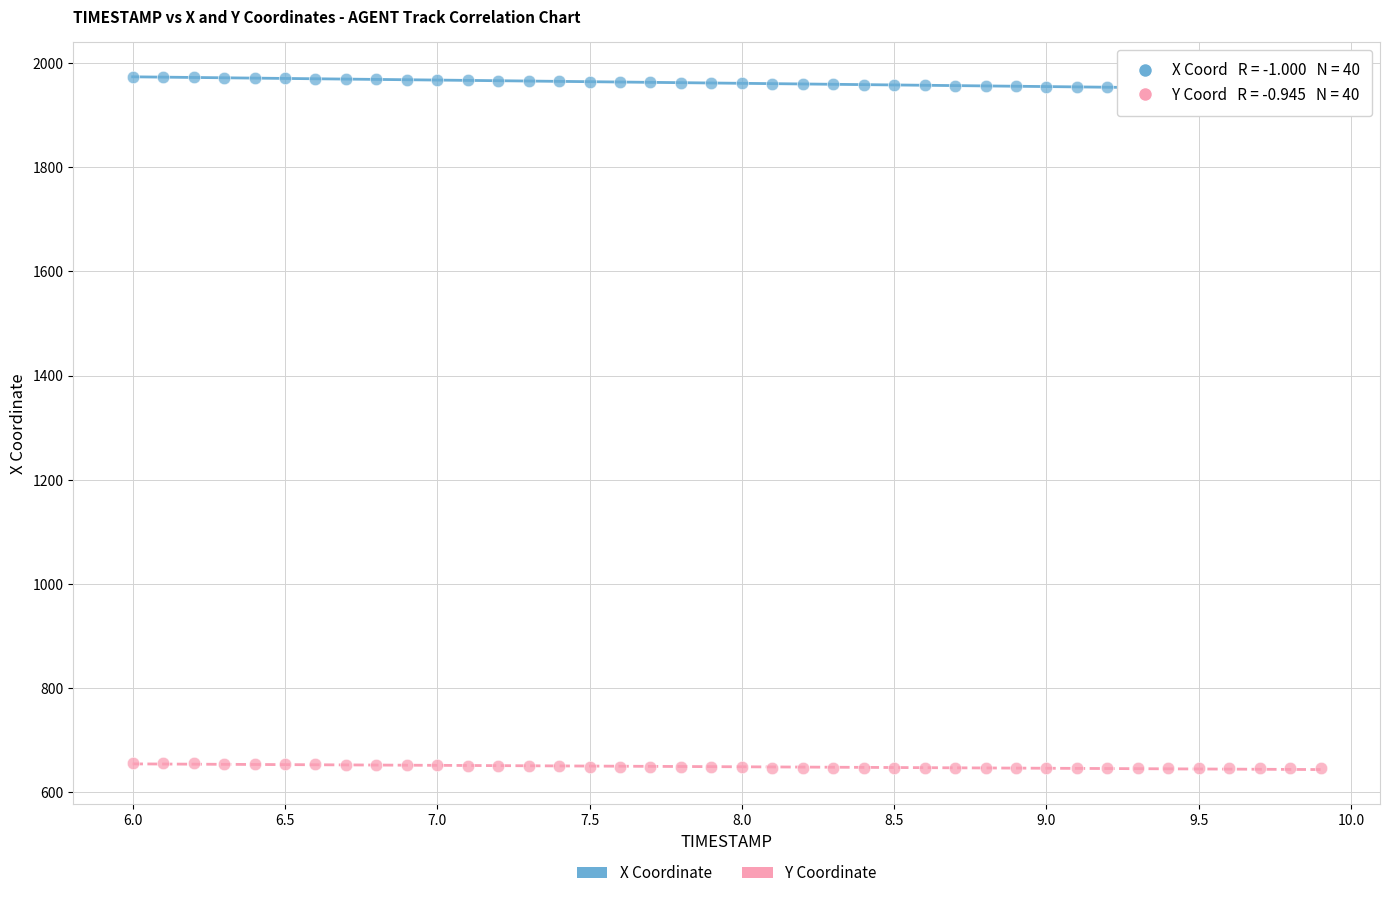

Across all data points, what is the range of X values (max minus min)?

3.9